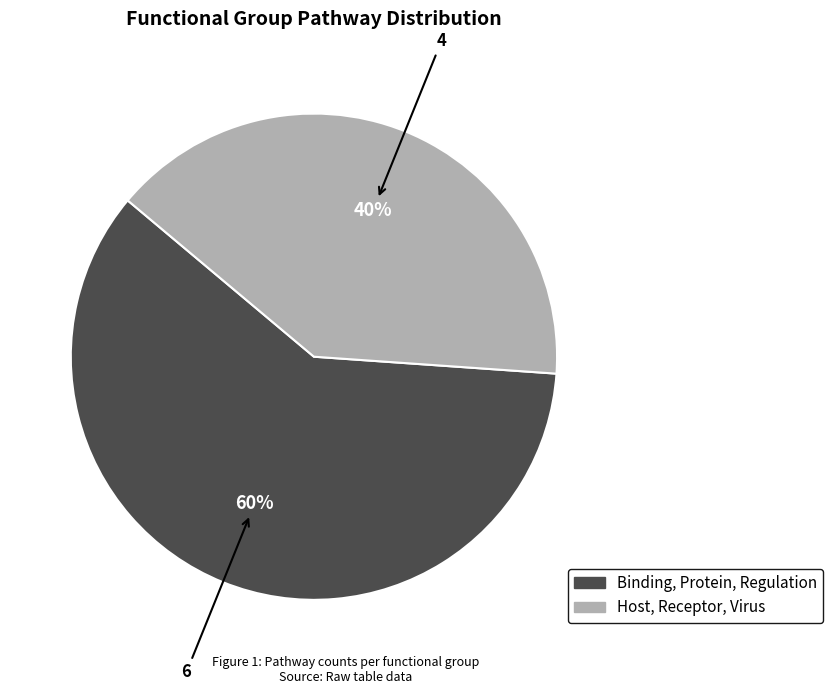

Rank the categories by value from lowest to highest.

Host, Receptor, Virus, Binding, Protein, Regulation